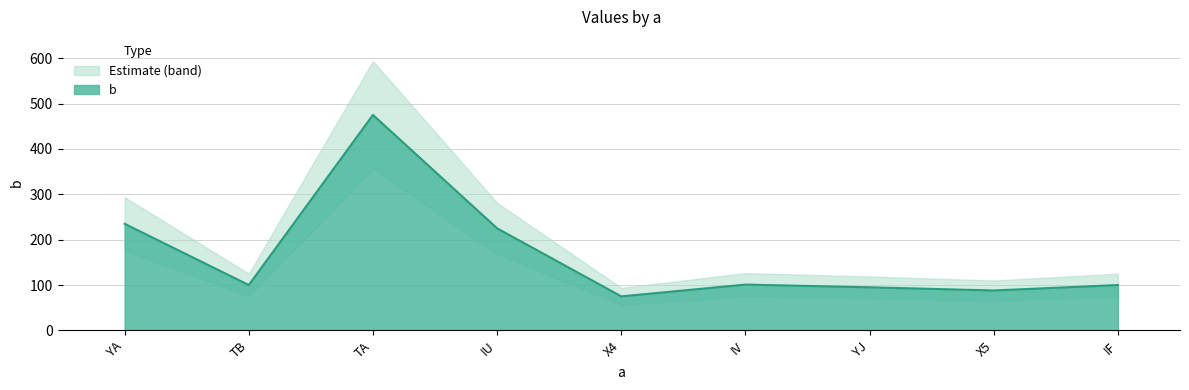

What is the difference between the maximum and second lowest values?

387